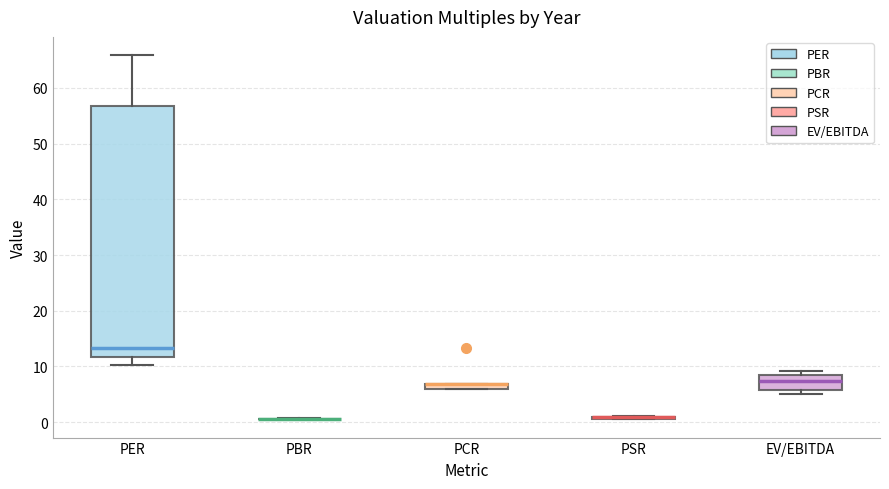

Where is the upper edge of the box for EV/EBITDA on the y-axis? The values are not printed on the chart, so give them approximately, as read against the axis.

8